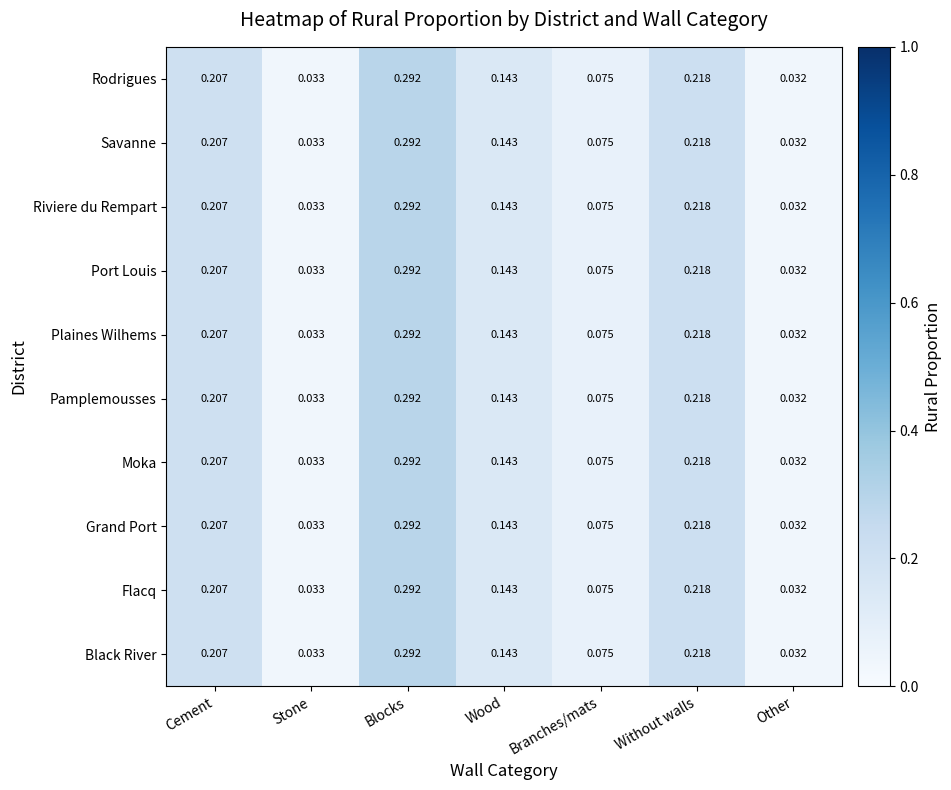

At how many categories does at least one series exceed 0?

7